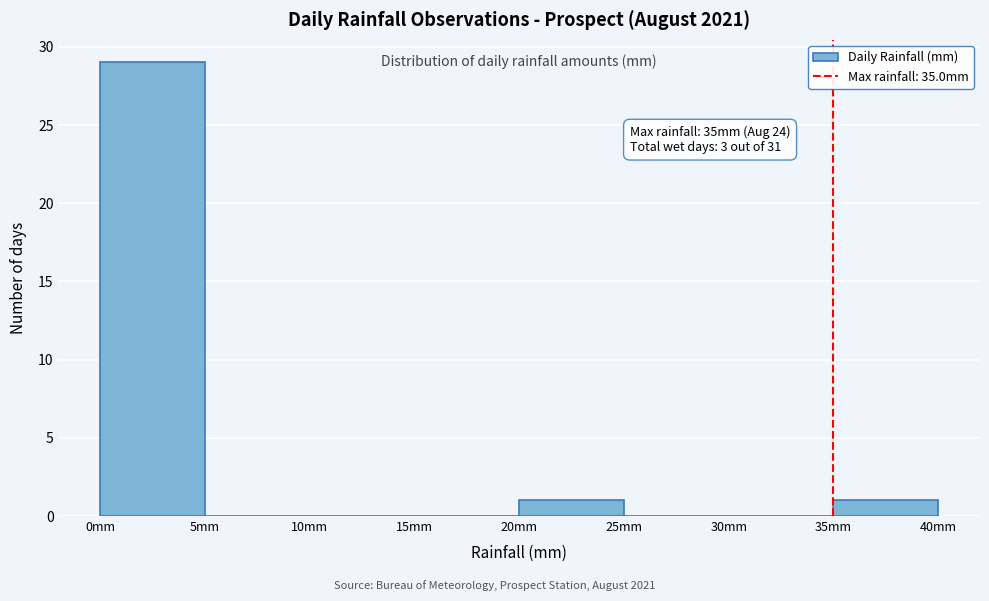

Which range on the x-axis has the tallest bar?

0 to 5